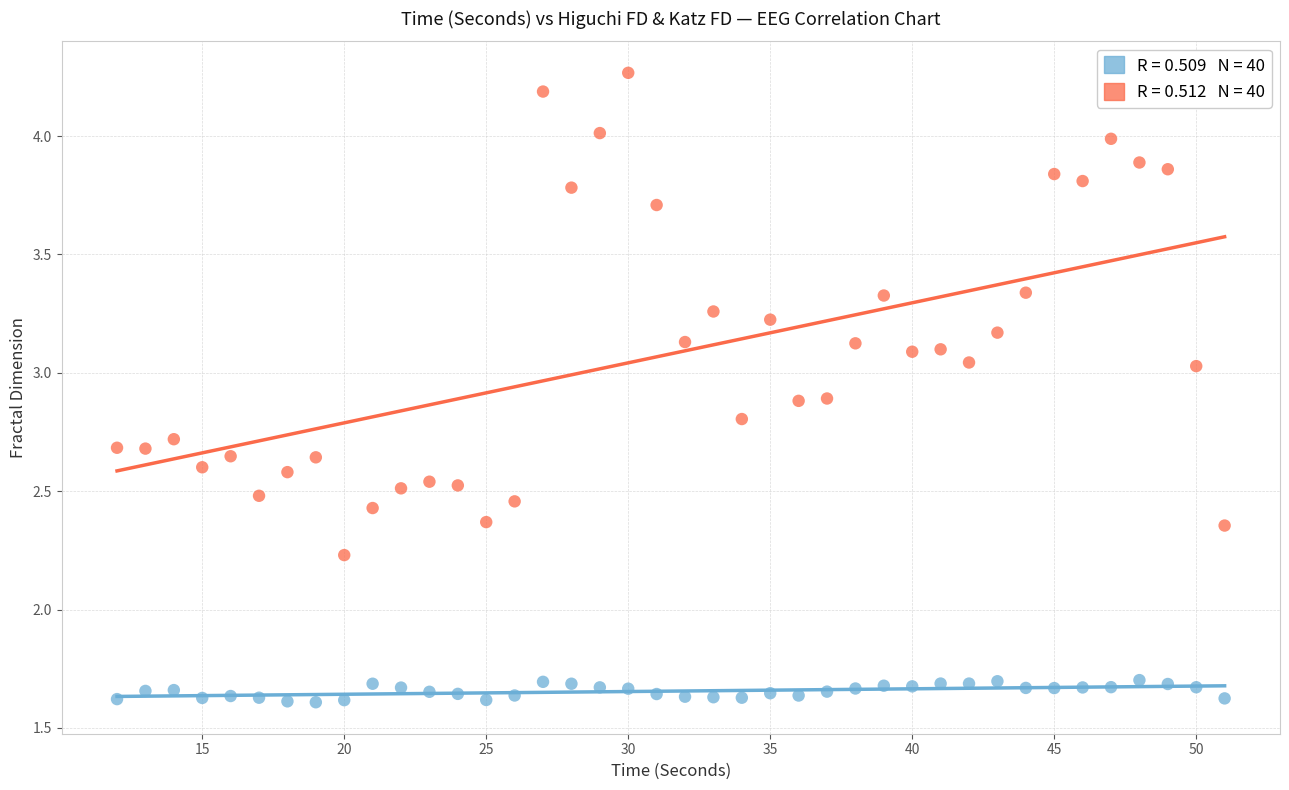

Across all data points, what is the range of Y values (max minus min)?

2.7